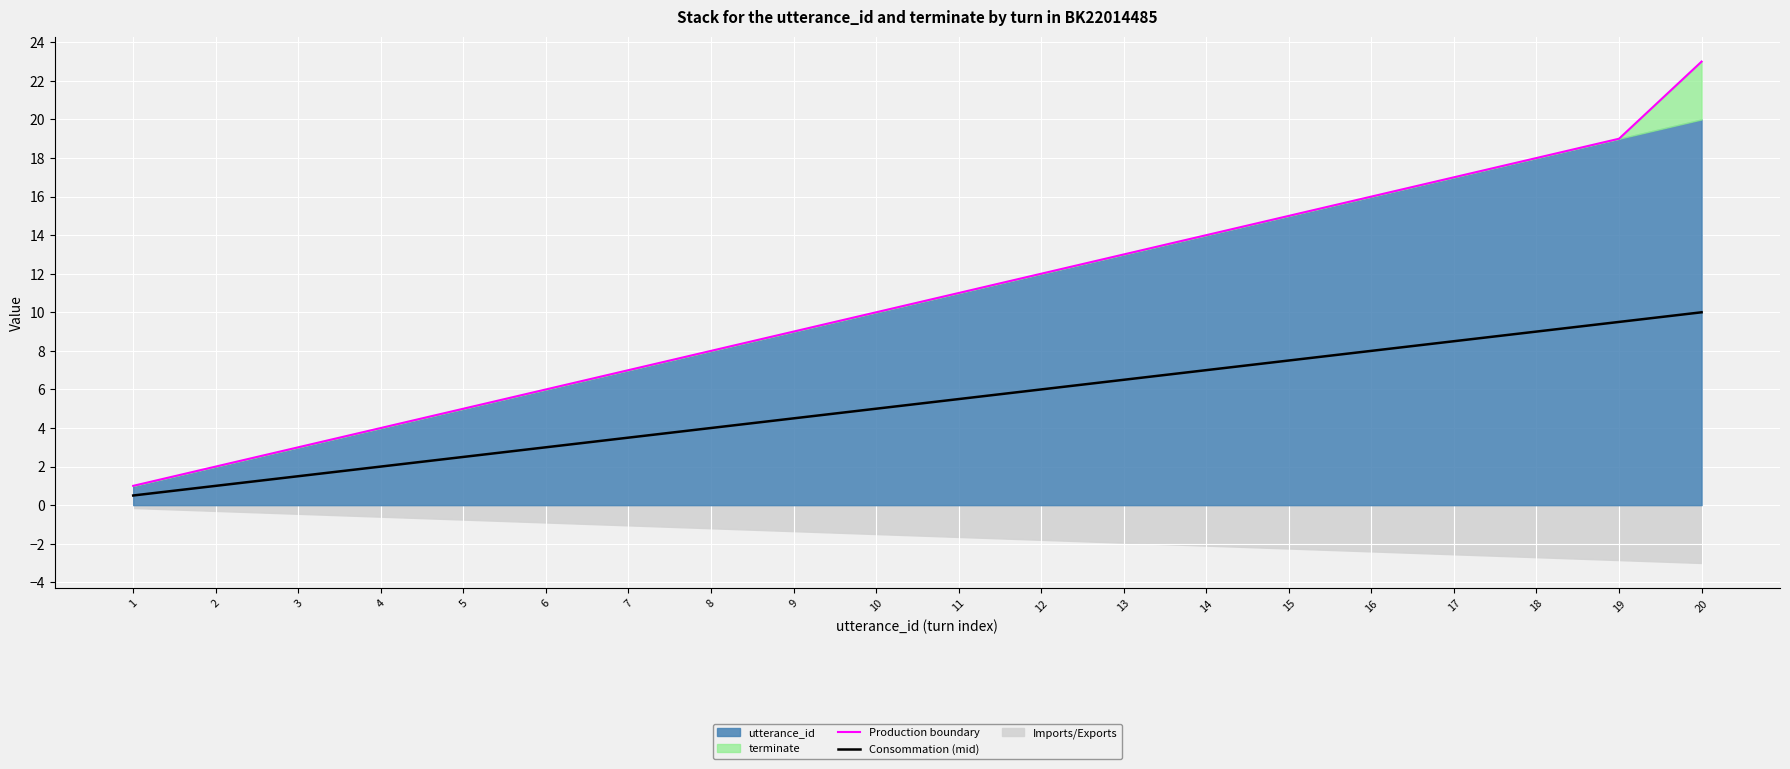

Is it true that Consommation (mid) equals 5.0 at 10?

True